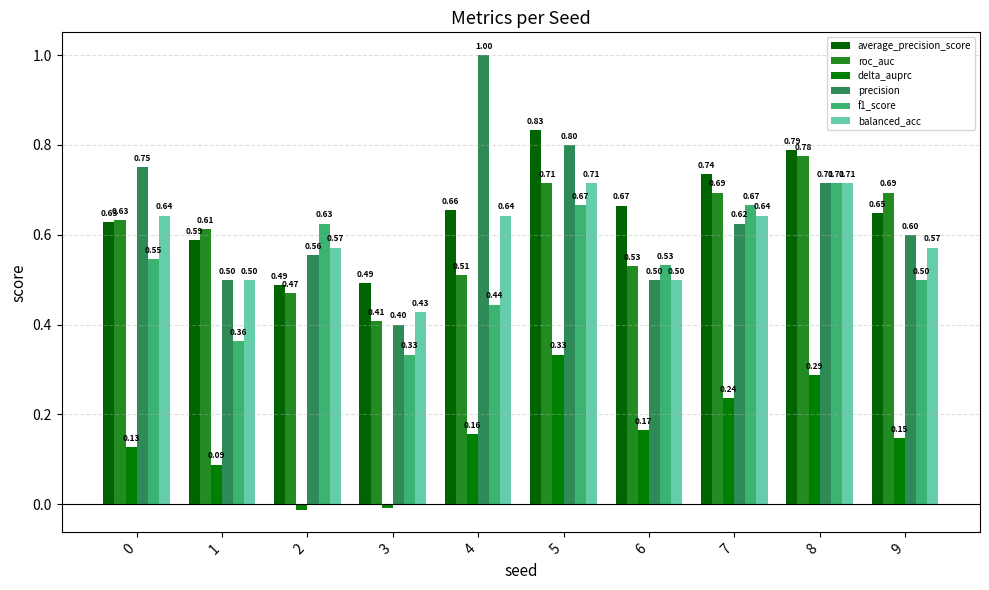

What is the sum of the precision values at 8 and 6?

1.2